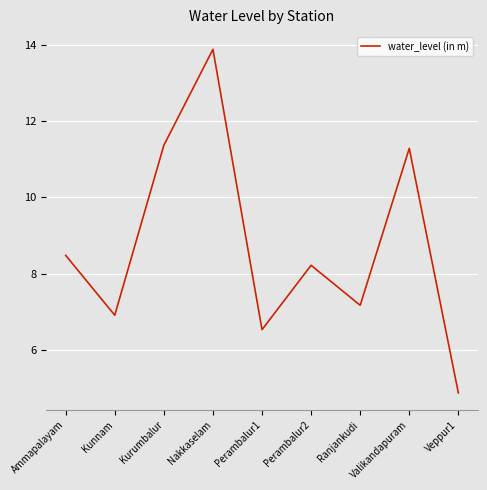

What is the average value?

8.7